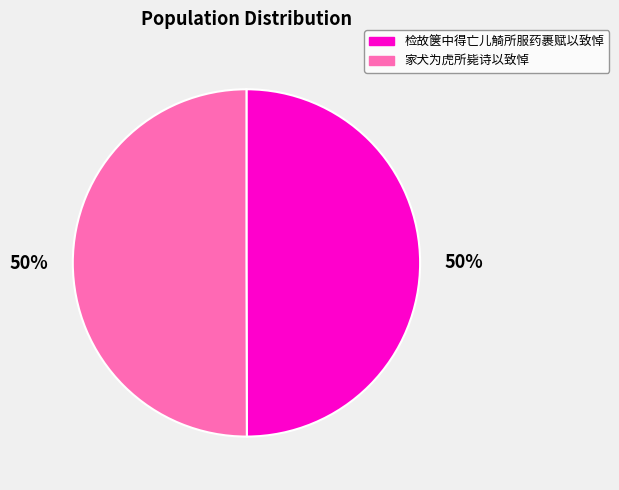

Count the number of slices in the pie.

2